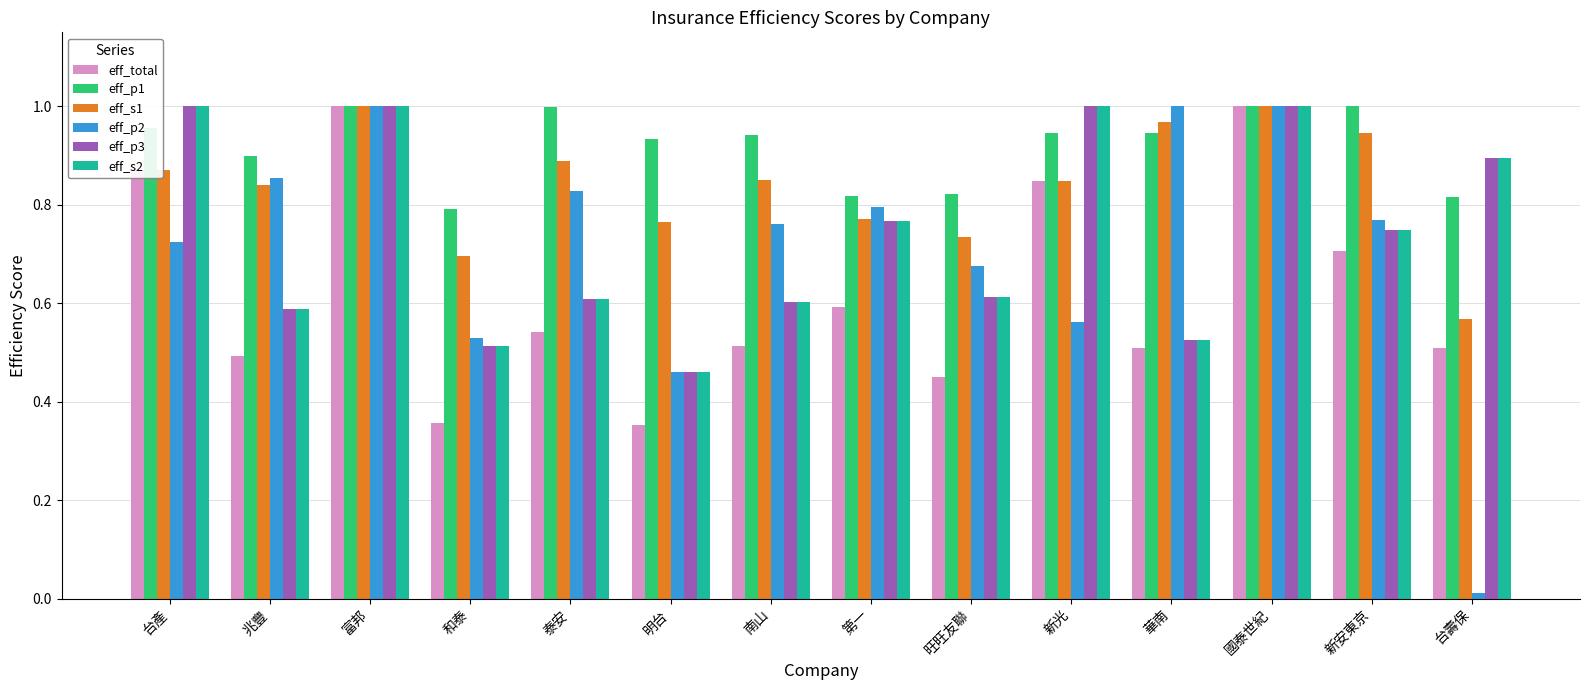

At how many categories does at least one series exceed 0?

14